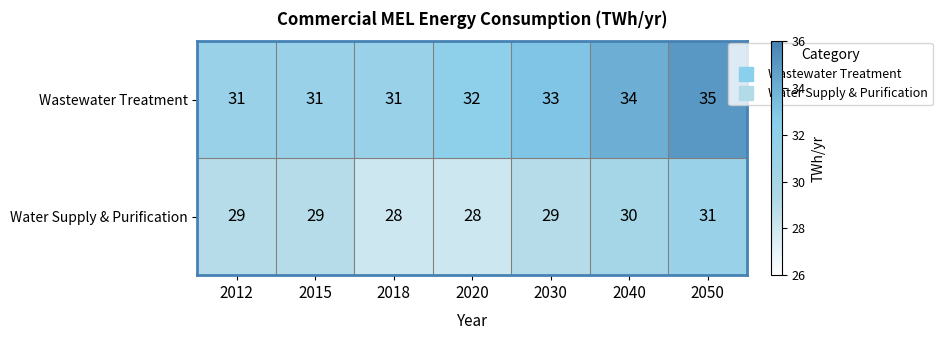

Which series has the largest range (max minus min)?

Wastewater Treatment